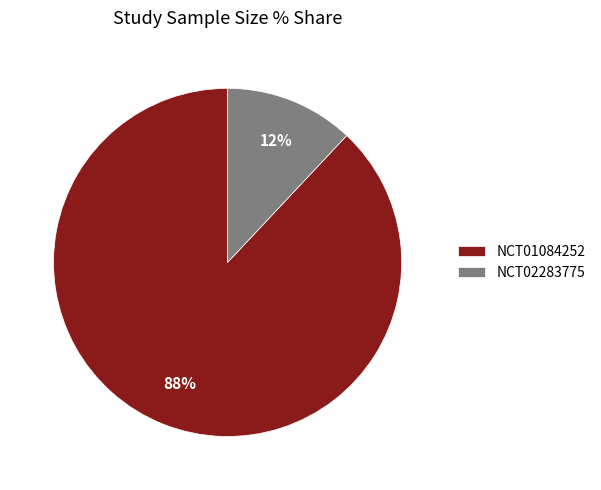

To the nearest percent, what percentage of the pie is NCT01084252?

88%